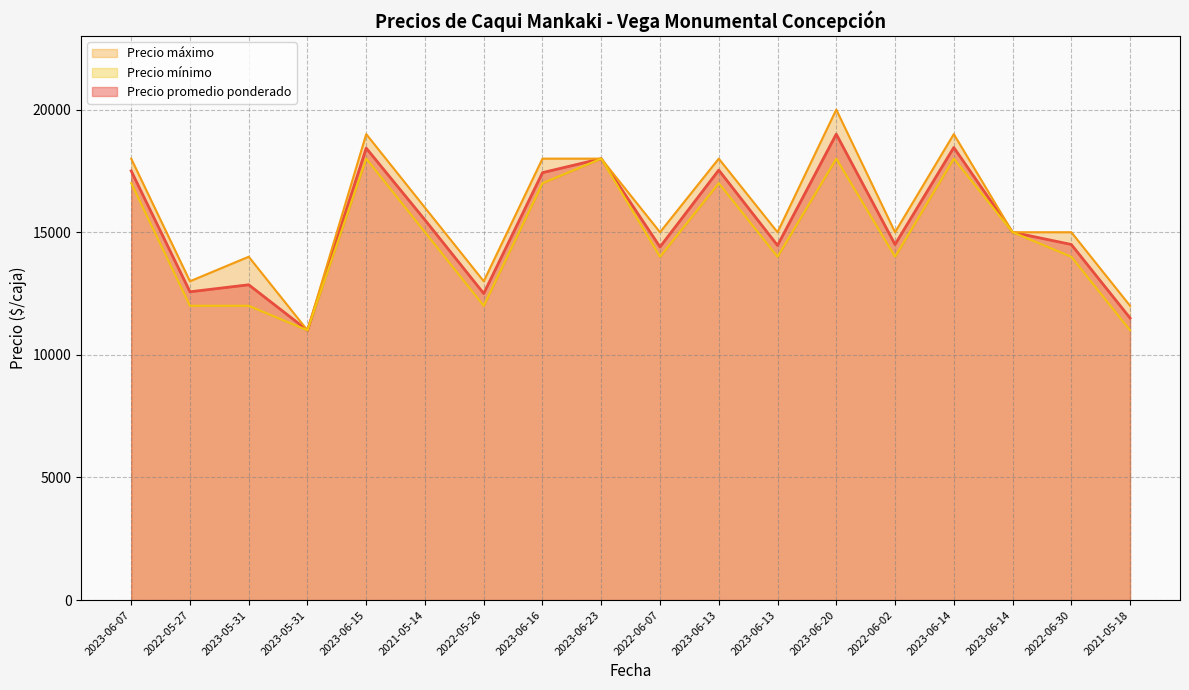

True or false: Precio promedio ponderado and Precio máximo intersect in this chart.

False